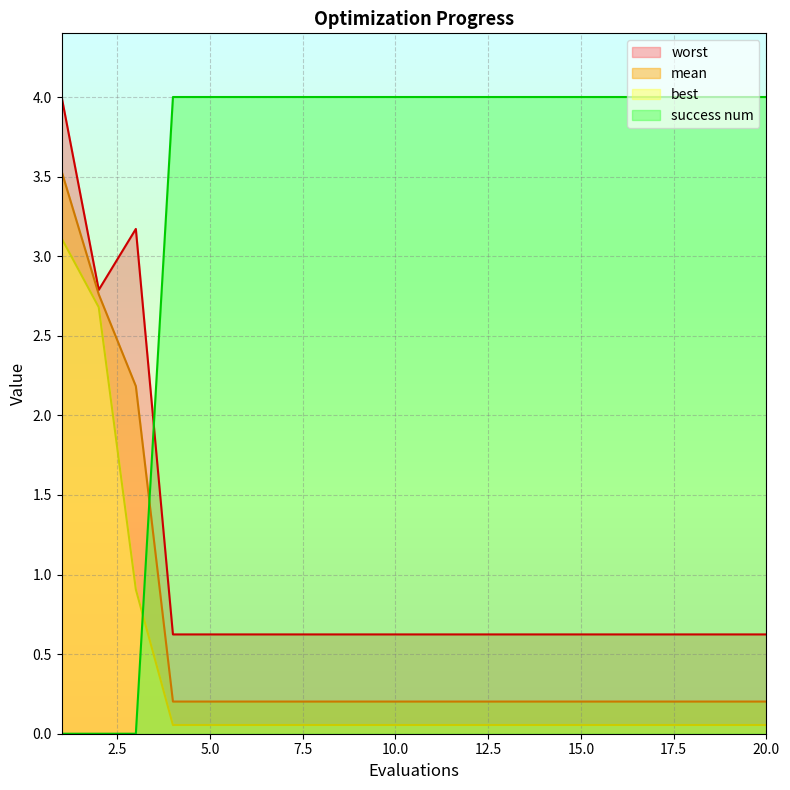

How many lines are shown in the chart?

4